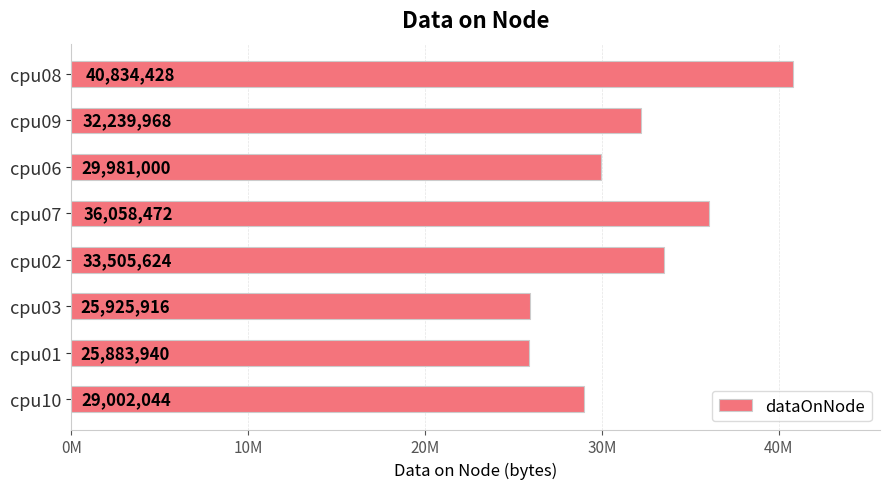

How many data points are less than 32239968?

4